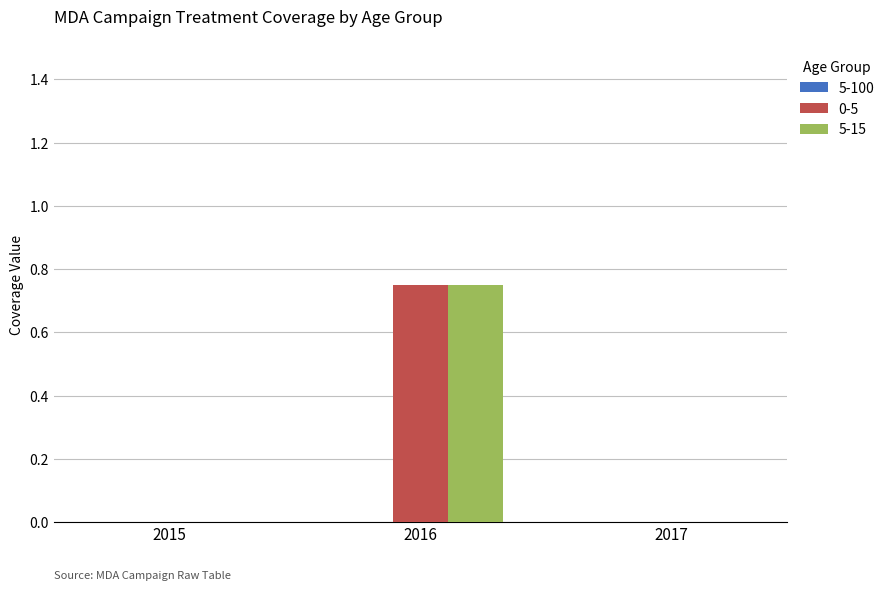

Is the value of 0-5 at 2016 greater than the value of 5-15 at 2015?

Yes